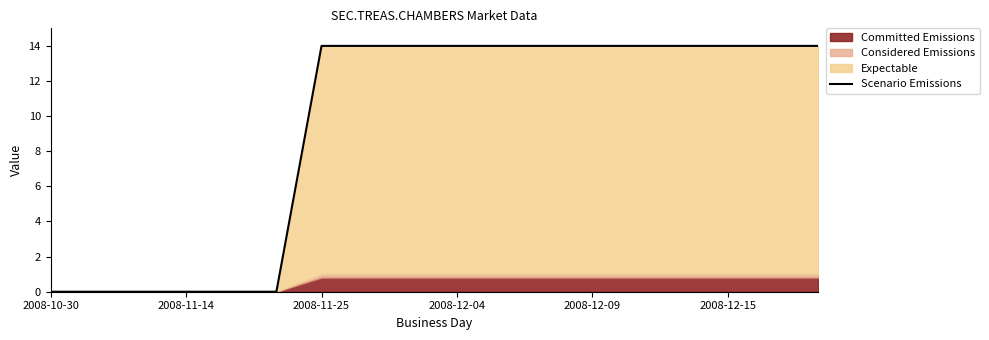

Which category has the lowest value across all series?

2008-10-30